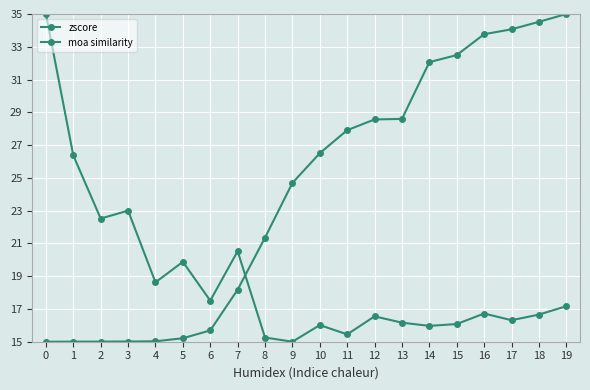

Does the chart display data point markers on the line(s)?

Yes